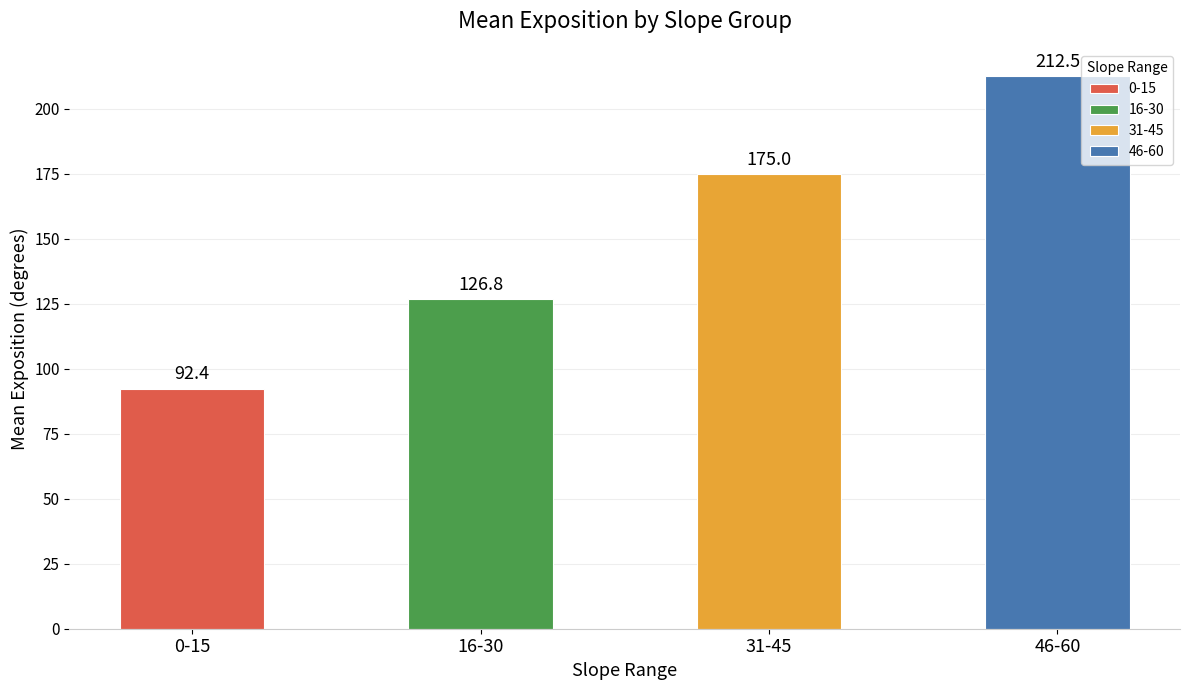

What position from the left is 31-45?

3